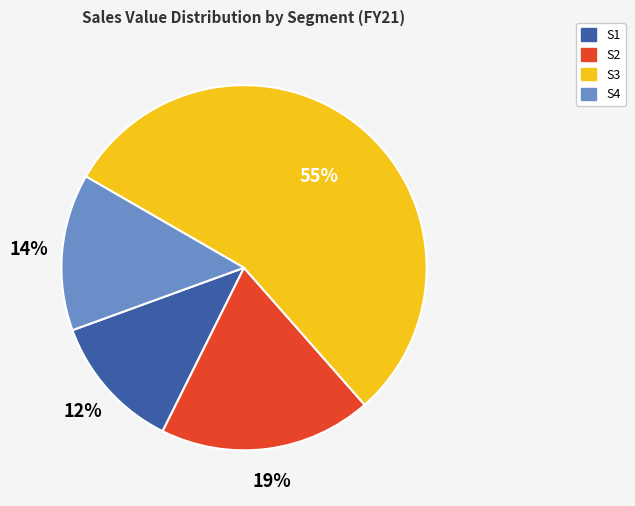

To the nearest percent, what is the difference between the largest and smallest slice percentages?

43%